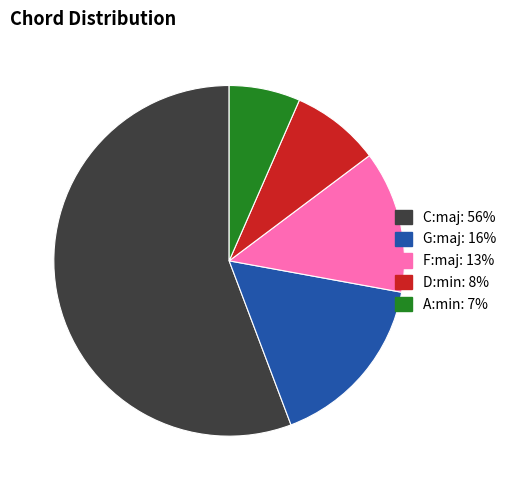

Is there any slice that represents more than half of the pie?

Yes